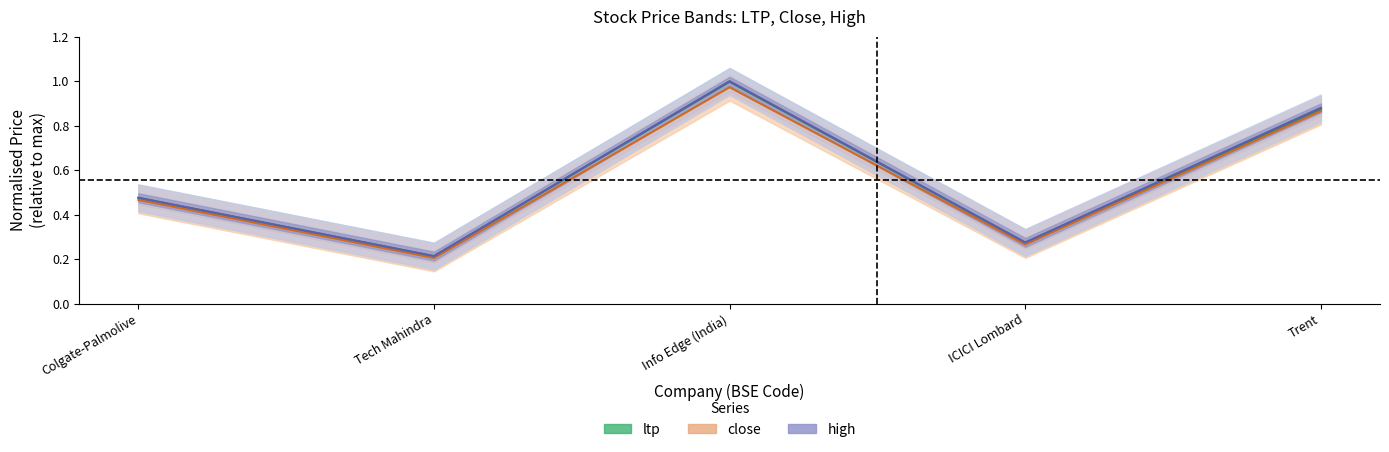

True or false: ltp and close intersect in this chart.

False